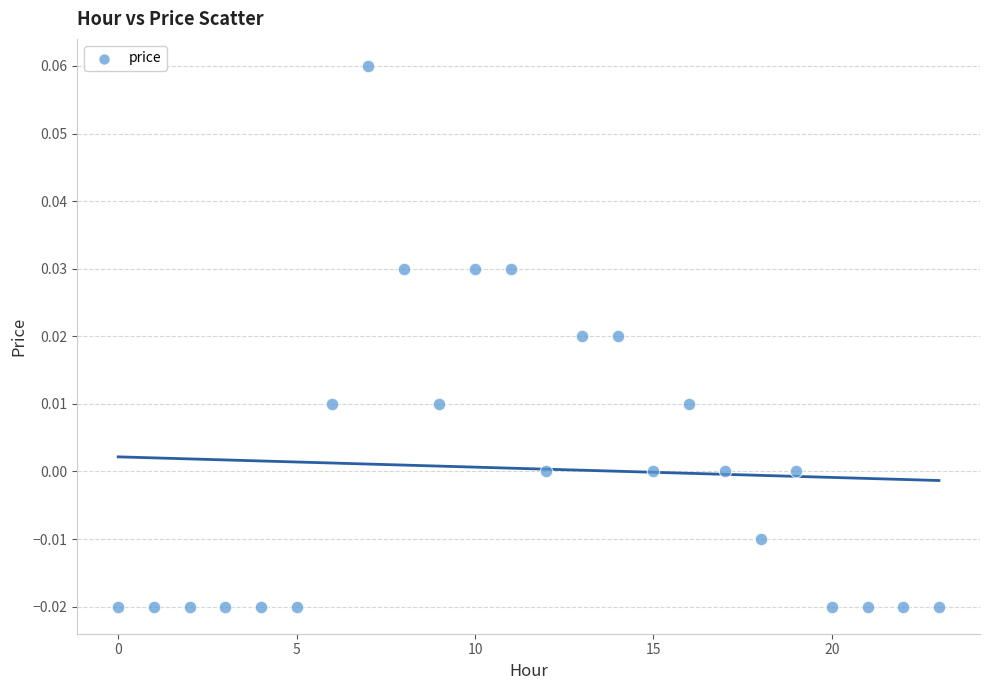

How many data points are displayed?

24